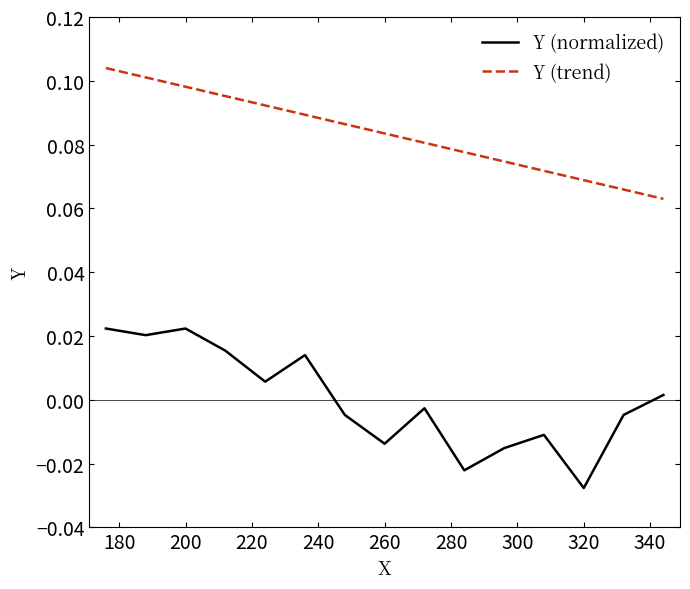

What are all the series names shown in the legend?

Y (normalized), Y (trend)